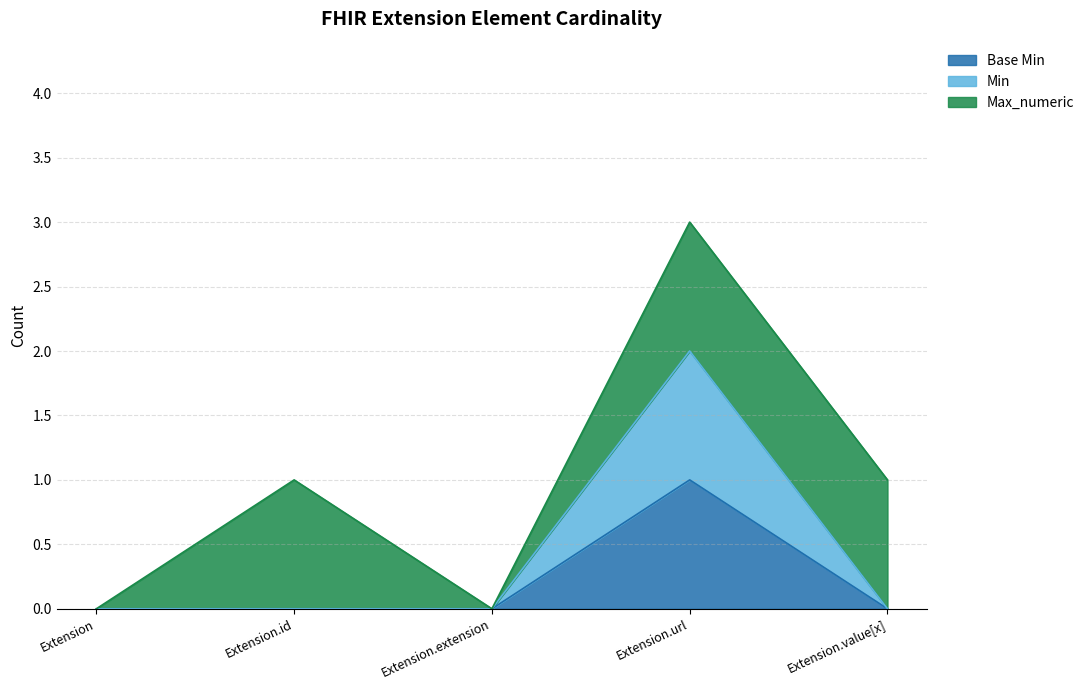

The Base Min series shows -1 at Extension.value[x]. True or false?

False